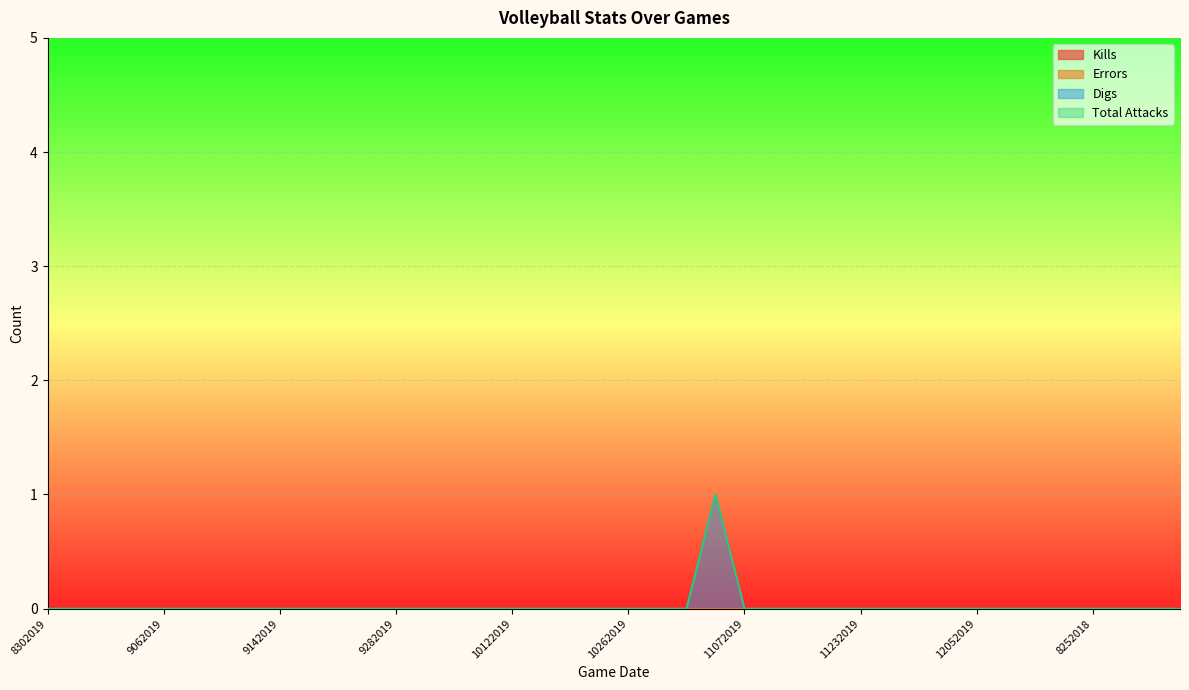

At which label does Digs reach its minimum?

8302019